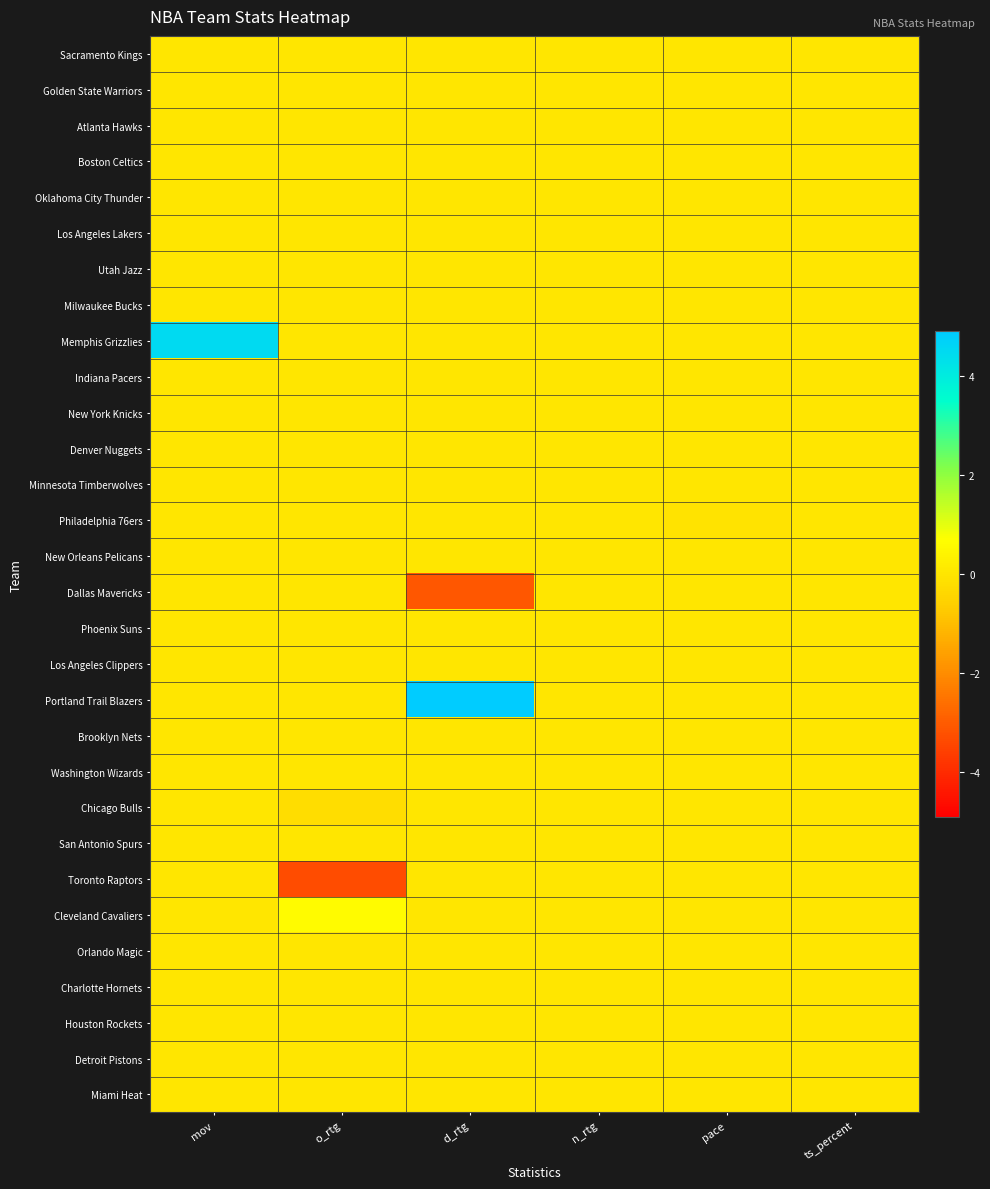

Reading right to left, transcribe all the data shown in this chart.

Sacramento Kings: ts_percent=0.0	pace=0.0	n_rtg=0.0	d_rtg=0.0	o_rtg=0.0	mov=0.0
Golden State Warriors: ts_percent=0.0	pace=0.0	n_rtg=0.0	d_rtg=0.0	o_rtg=0.0	mov=0.0
Atlanta Hawks: ts_percent=0.0	pace=0.0	n_rtg=0.0	d_rtg=0.0	o_rtg=0.0	mov=0.0
Boston Celtics: ts_percent=0.0	pace=0.0	n_rtg=0.0	d_rtg=0.0	o_rtg=0.0	mov=0.0
Oklahoma City Thunder: ts_percent=0.0	pace=0.0	n_rtg=0.0	d_rtg=0.0	o_rtg=0.0	mov=0.0
Los Angeles Lakers: ts_percent=0.0	pace=0.0	n_rtg=0.0	d_rtg=0.0	o_rtg=0.0	mov=0.0
Utah Jazz: ts_percent=0.0	pace=0.0	n_rtg=0.0	d_rtg=0.0	o_rtg=0.0	mov=0.0
Milwaukee Bucks: ts_percent=0.0	pace=0.0	n_rtg=0.0	d_rtg=0.0	o_rtg=0.0	mov=0.0
Memphis Grizzlies: ts_percent=0.0	pace=0.0	n_rtg=0.0	d_rtg=0.0	o_rtg=0.0	mov=4.5
Indiana Pacers: ts_percent=0.0	pace=0.0	n_rtg=0.0	d_rtg=0.0	o_rtg=0.0	mov=0.0
New York Knicks: ts_percent=0.0	pace=0.0	n_rtg=0.0	d_rtg=0.0	o_rtg=0.0	mov=0.0
Denver Nuggets: ts_percent=0.0	pace=0.0	n_rtg=0.0	d_rtg=0.0	o_rtg=0.0	mov=0.0
Minnesota Timberwolves: ts_percent=0.0	pace=0.0	n_rtg=0.0	d_rtg=0.0	o_rtg=0.0	mov=0.0
Philadelphia 76ers: ts_percent=0.0	pace=-0.0	n_rtg=0.0	d_rtg=0.0	o_rtg=0.0	mov=0.0
New Orleans Pelicans: ts_percent=0.0	pace=0.0	n_rtg=0.0	d_rtg=0.0	o_rtg=0.0	mov=0.0
Dallas Mavericks: ts_percent=0.0	pace=0.0	n_rtg=0.0	d_rtg=-3.1	o_rtg=0.0	mov=0.0
Phoenix Suns: ts_percent=0.0	pace=0.0	n_rtg=0.0	d_rtg=0.0	o_rtg=0.0	mov=0.0
Los Angeles Clippers: ts_percent=0.0	pace=0.0	n_rtg=0.0	d_rtg=0.0	o_rtg=0.0	mov=0.0
Portland Trail Blazers: ts_percent=0.0	pace=0.0	n_rtg=0.0	d_rtg=4.9	o_rtg=0.0	mov=0.0
Brooklyn Nets: ts_percent=0.0	pace=0.0	n_rtg=0.0	d_rtg=0.0	o_rtg=0.0	mov=0.0
Washington Wizards: ts_percent=0.0	pace=0.0	n_rtg=0.0	d_rtg=0.0	o_rtg=0.0	mov=0.0
Chicago Bulls: ts_percent=0.0	pace=0.0	n_rtg=0.0	d_rtg=0.0	o_rtg=-0.2	mov=0.0
San Antonio Spurs: ts_percent=0.0	pace=0.0	n_rtg=0.0	d_rtg=0.0	o_rtg=0.0	mov=0.0
Toronto Raptors: ts_percent=0.0	pace=0.0	n_rtg=0.0	d_rtg=0.0	o_rtg=-3.3	mov=0.0
Cleveland Cavaliers: ts_percent=0.0	pace=0.0	n_rtg=0.0	d_rtg=0.0	o_rtg=0.6	mov=0.0
Orlando Magic: ts_percent=0.0	pace=0.0	n_rtg=0.0	d_rtg=0.0	o_rtg=0.0	mov=0.0
Charlotte Hornets: ts_percent=0.0	pace=0.0	n_rtg=0.0	d_rtg=0.0	o_rtg=0.0	mov=0.0
Houston Rockets: ts_percent=0.0	pace=0.0	n_rtg=0.0	d_rtg=0.0	o_rtg=0.0	mov=0.0
Detroit Pistons: ts_percent=0.0	pace=0.0	n_rtg=0.0	d_rtg=0.0	o_rtg=0.0	mov=0.0
Miami Heat: ts_percent=0.0	pace=0.0	n_rtg=0.0	d_rtg=0.0	o_rtg=0.0	mov=0.0